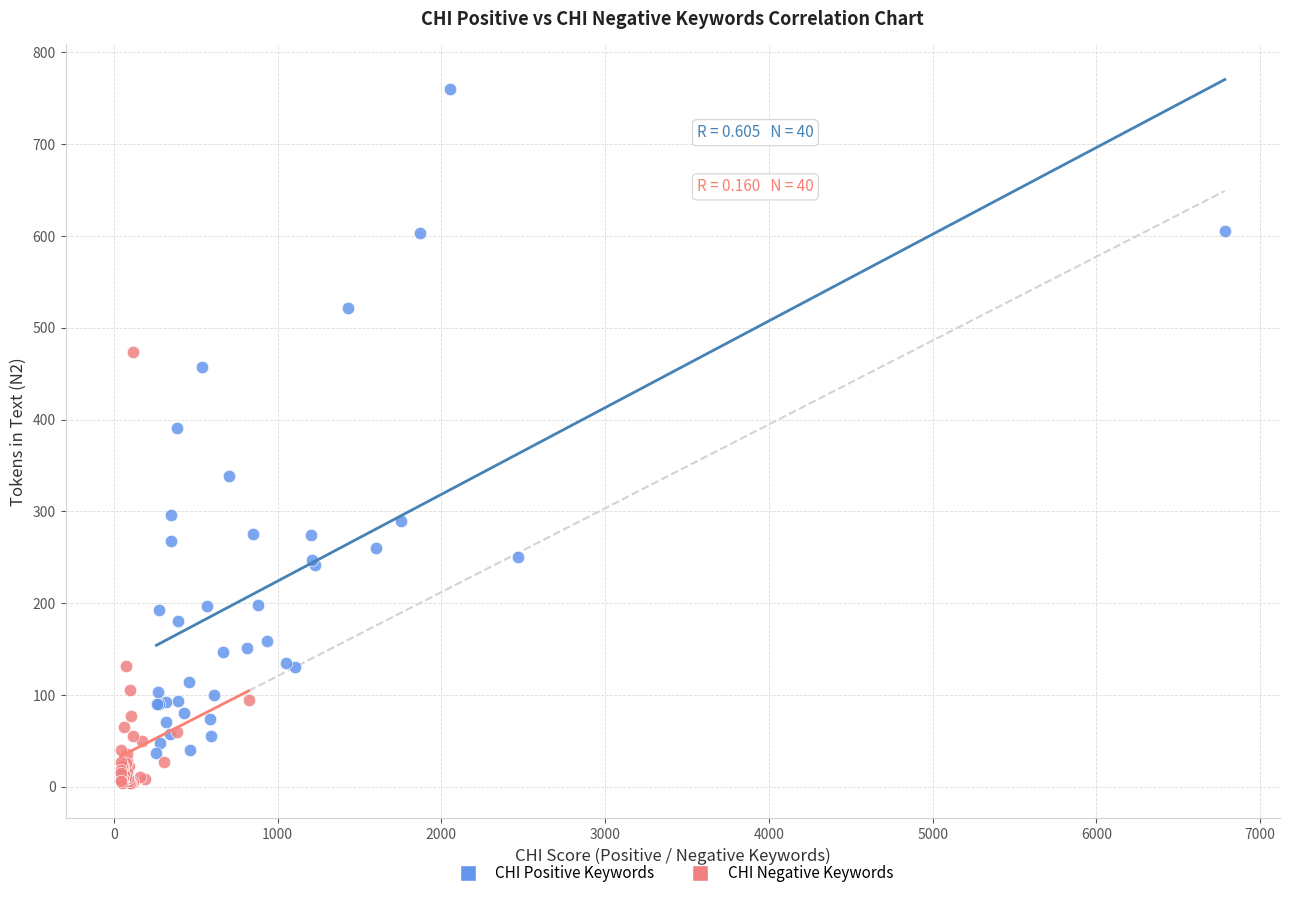

Which series has the widest spread of Y values?

CHI Positive Keywords